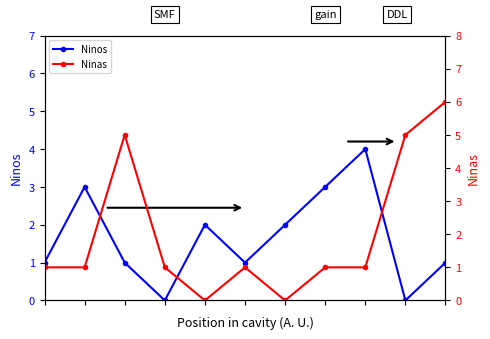

How many distinct data groups are displayed?

2